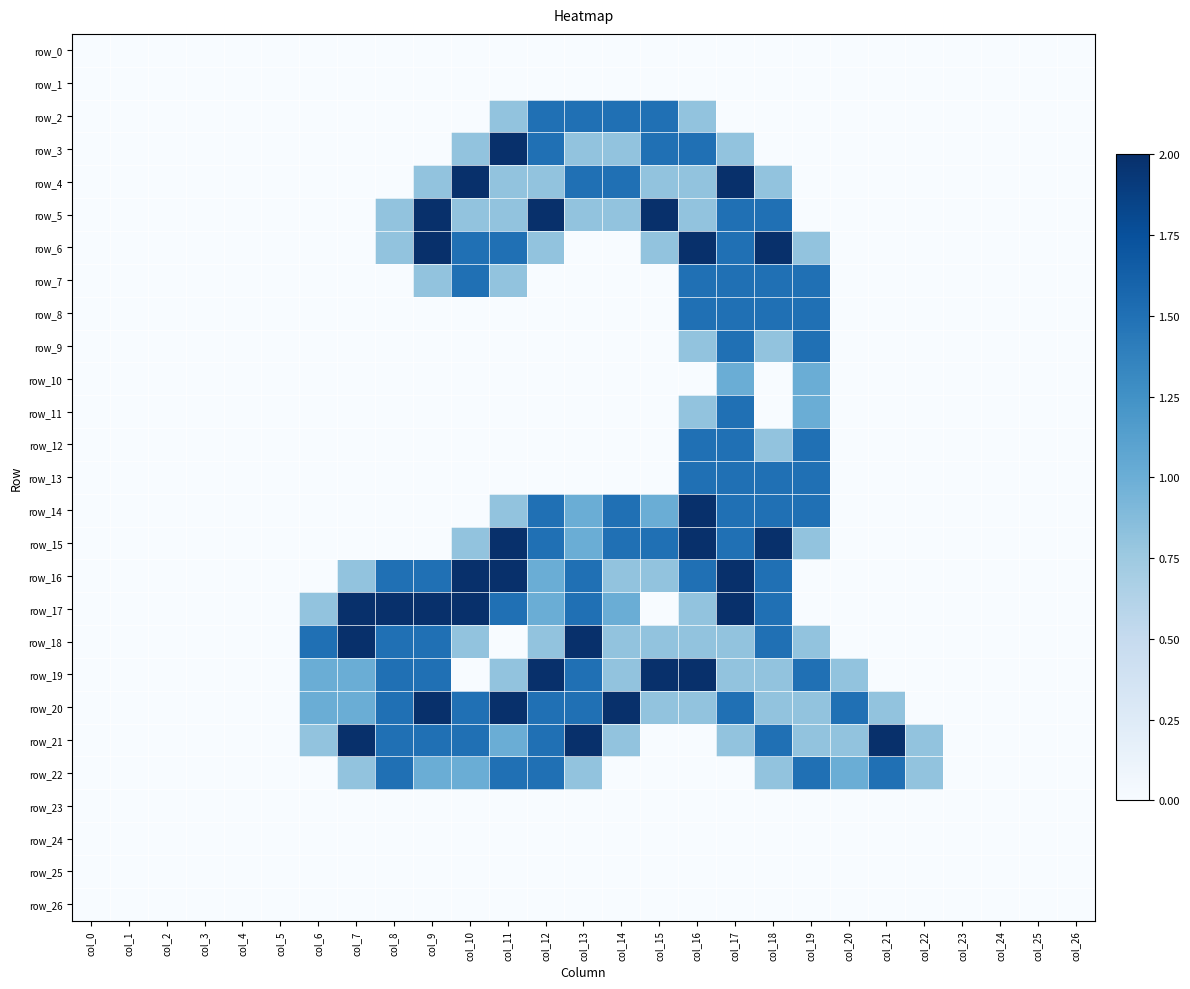

Is it true that row_3 equals -1.4 at col_3?

False